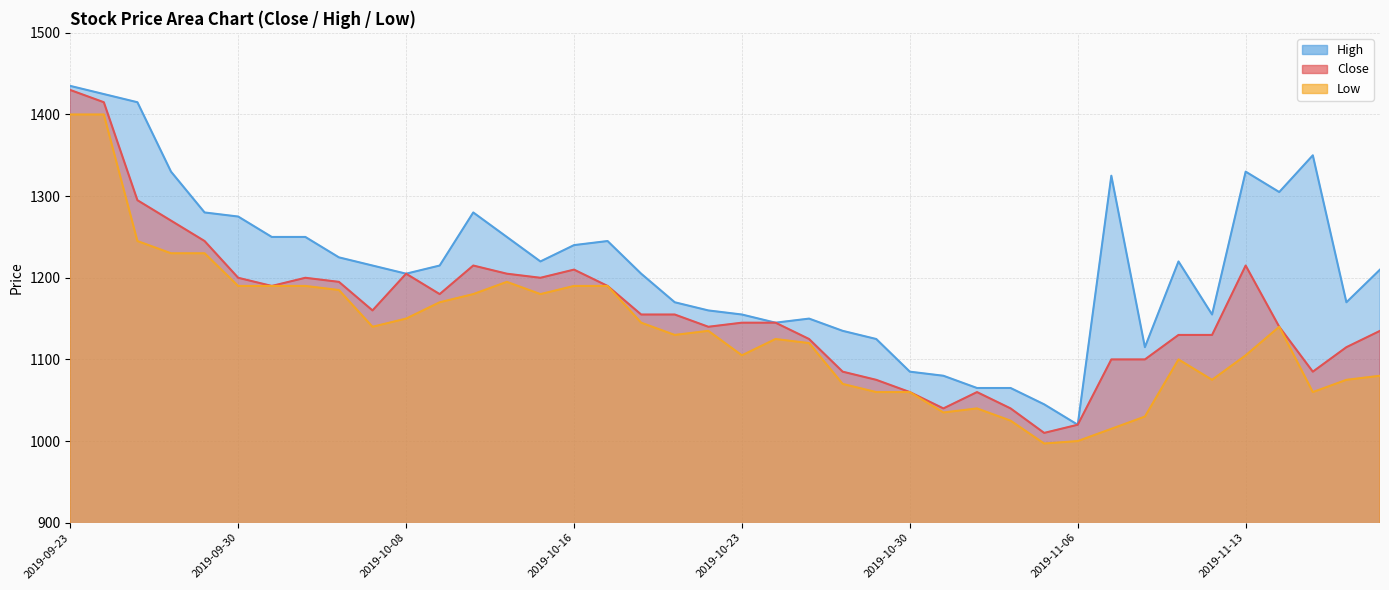

Reading left to right, transcribe all the data shown in this chart.

Close: 2019-09-23=1430	2019-09-24=1415	2019-09-25=1295	2019-09-26=1270	2019-09-27=1245	2019-09-30=1200	2019-10-01=1190	2019-10-02=1200	2019-10-04=1195	2019-10-07=1160	2019-10-08=1205	2019-10-10=1180	2019-10-11=1215	2019-10-14=1205	2019-10-15=1200	2019-10-16=1210	2019-10-17=1190	2019-10-18=1155	2019-10-21=1155	2019-10-22=1140	2019-10-23=1145	2019-10-24=1145	2019-10-25=1125	2019-10-28=1085	2019-10-29=1075	2019-10-30=1060	2019-10-31=1040	2019-11-01=1060	2019-11-04=1040	2019-11-05=1010	2019-11-06=1020	2019-11-07=1100	2019-11-08=1100	2019-11-11=1130	2019-11-12=1130	2019-11-13=1215	2019-11-14=1140	2019-11-15=1085	2019-11-18=1115	2019-11-19=1135
High: 2019-09-23=1435	2019-09-24=1425	2019-09-25=1415	2019-09-26=1330	2019-09-27=1280	2019-09-30=1275	2019-10-01=1250	2019-10-02=1250	2019-10-04=1225	2019-10-07=1215	2019-10-08=1205	2019-10-10=1215	2019-10-11=1280	2019-10-14=1250	2019-10-15=1220	2019-10-16=1240	2019-10-17=1245	2019-10-18=1205	2019-10-21=1170	2019-10-22=1160	2019-10-23=1155	2019-10-24=1145	2019-10-25=1150	2019-10-28=1135	2019-10-29=1125	2019-10-30=1085	2019-10-31=1080	2019-11-01=1065	2019-11-04=1065	2019-11-05=1045	2019-11-06=1020	2019-11-07=1325	2019-11-08=1115	2019-11-11=1220	2019-11-12=1155	2019-11-13=1330	2019-11-14=1305	2019-11-15=1350	2019-11-18=1170	2019-11-19=1210
Low: 2019-09-23=1400	2019-09-24=1400	2019-09-25=1245	2019-09-26=1230	2019-09-27=1230	2019-09-30=1190	2019-10-01=1190	2019-10-02=1190	2019-10-04=1185	2019-10-07=1140	2019-10-08=1150	2019-10-10=1170	2019-10-11=1180	2019-10-14=1195	2019-10-15=1180	2019-10-16=1190	2019-10-17=1190	2019-10-18=1145	2019-10-21=1130	2019-10-22=1135	2019-10-23=1105	2019-10-24=1125	2019-10-25=1120	2019-10-28=1070	2019-10-29=1060	2019-10-30=1060	2019-10-31=1035	2019-11-01=1040	2019-11-04=1025	2019-11-05=997	2019-11-06=1000	2019-11-07=1015	2019-11-08=1030	2019-11-11=1100	2019-11-12=1075	2019-11-13=1105	2019-11-14=1140	2019-11-15=1060	2019-11-18=1075	2019-11-19=1080